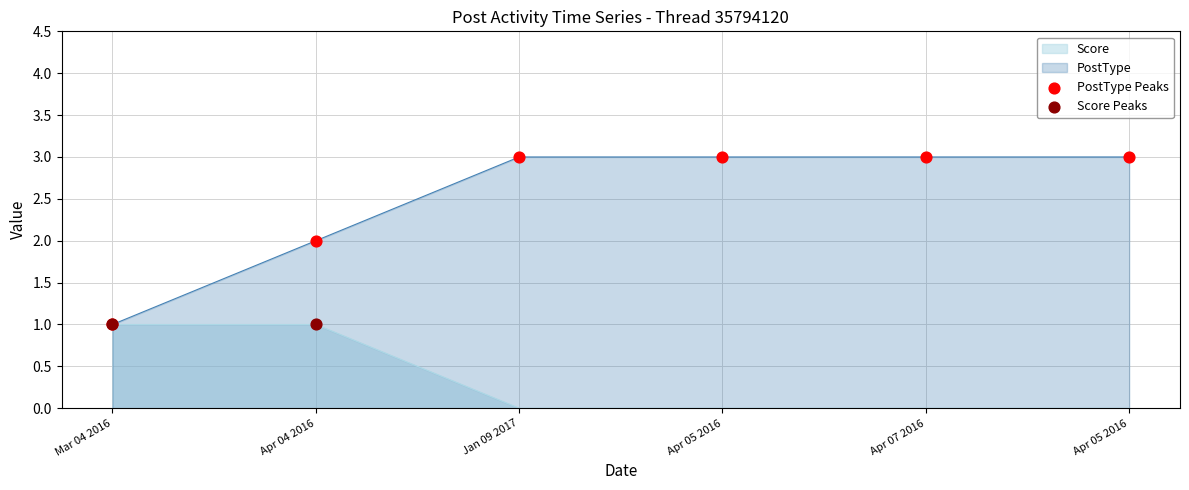

Which series has the largest total across all categories?

PostType